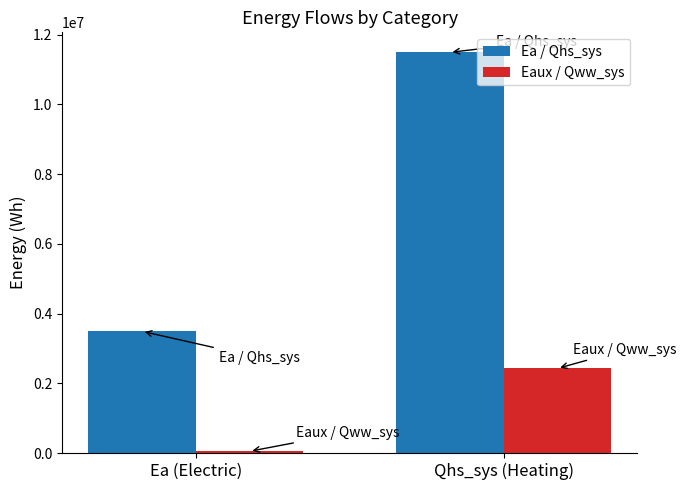

How many bars are there in total?

4